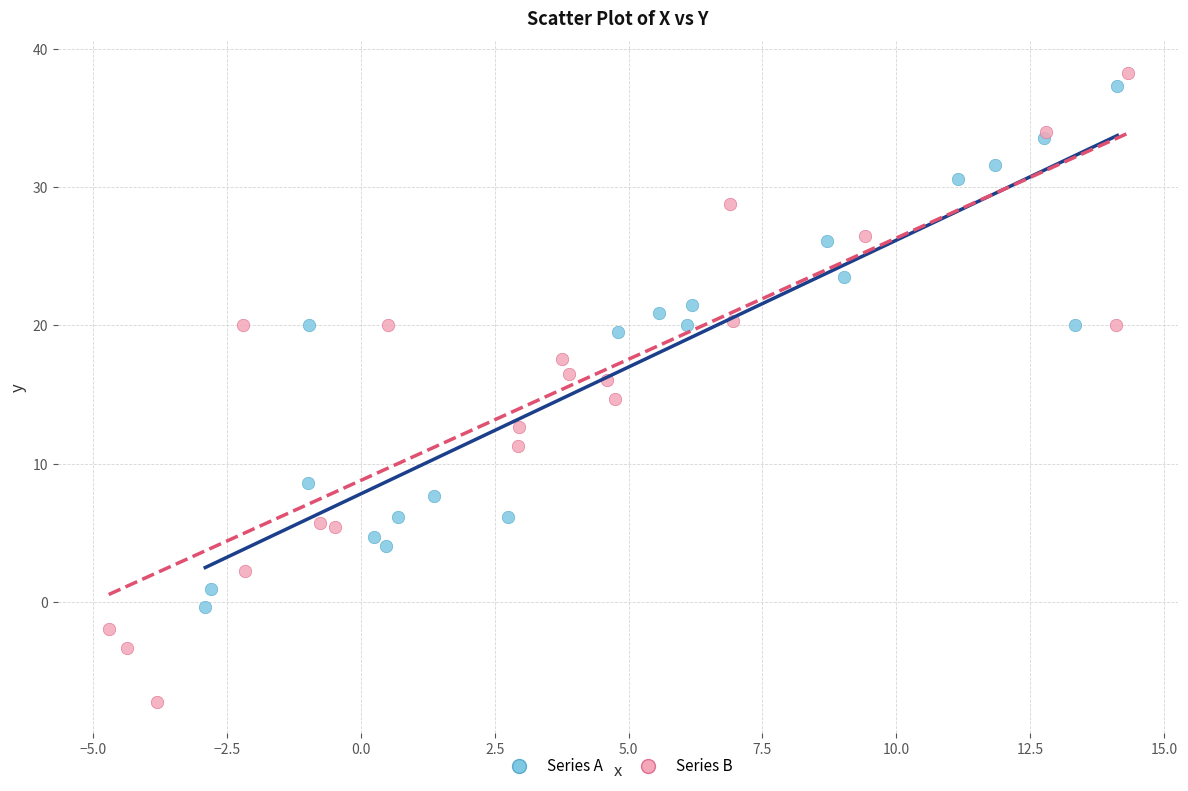

Which series contains the lowest Y value?

Series B